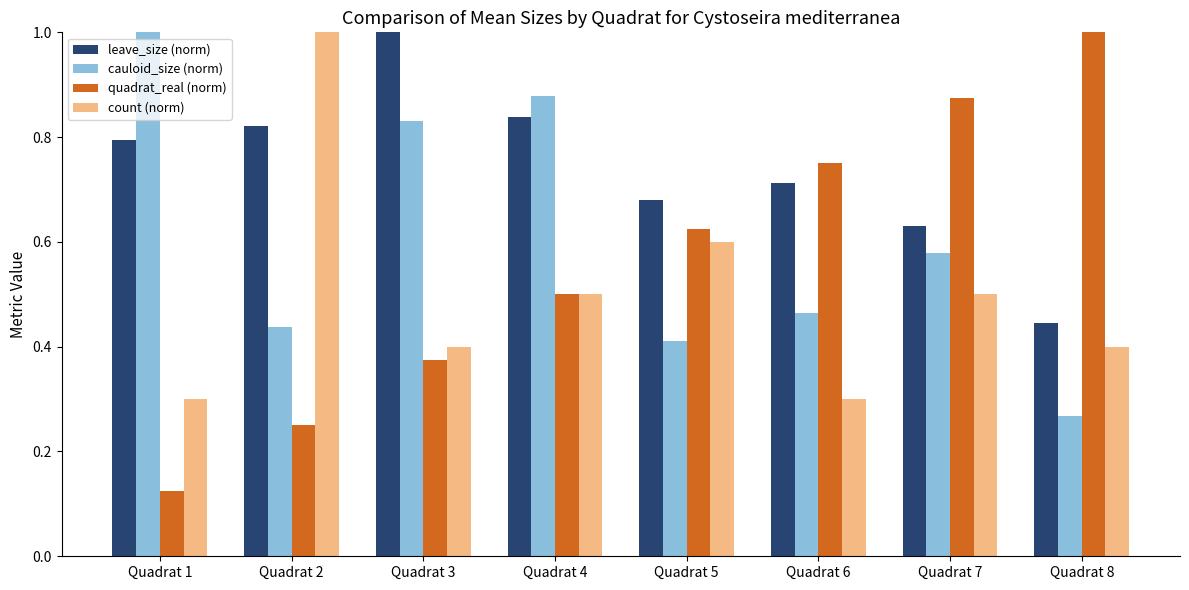

Which category has the lowest value across all series?

Quadrat 1